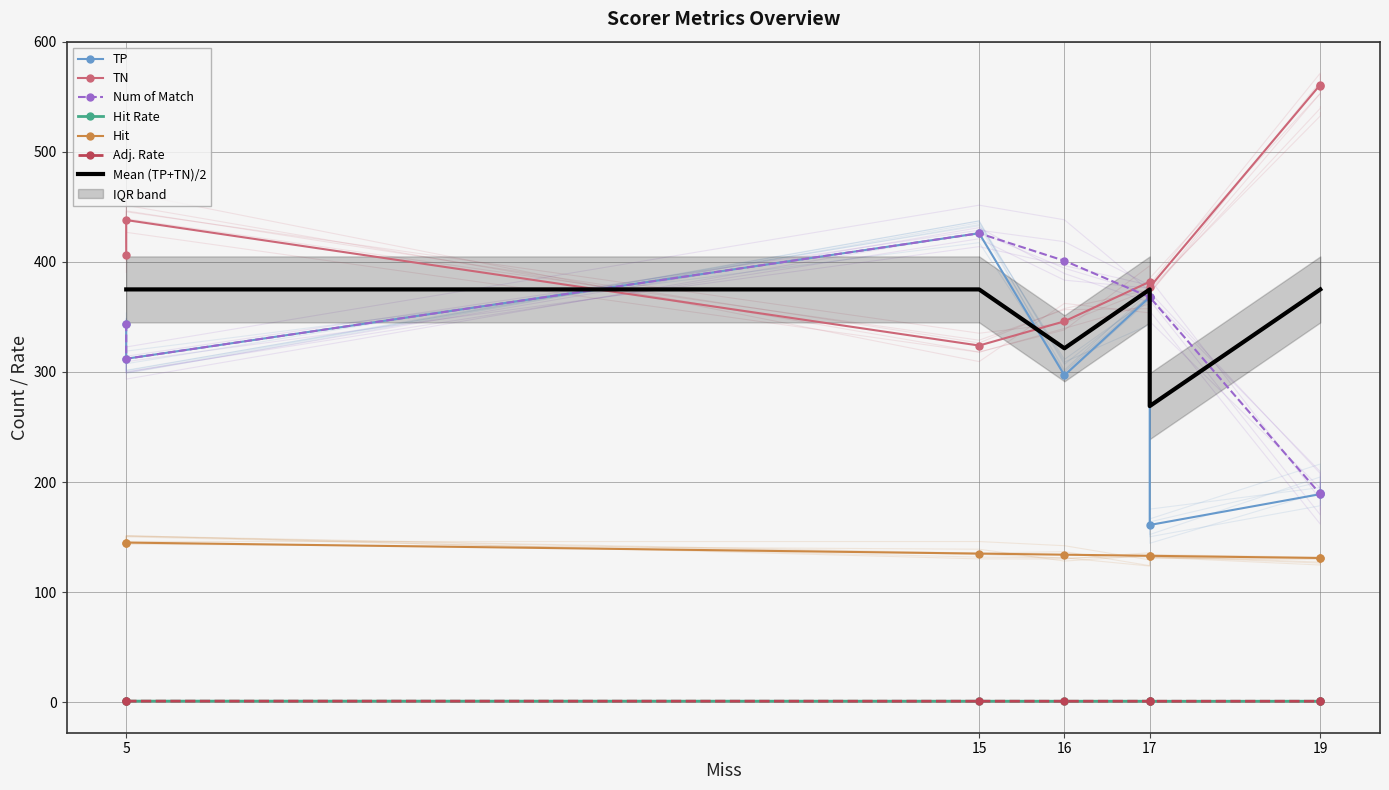

List the series in order of their peak value, lowest first.

Hit Rate, Adj. Rate, Hit, TP, Num of Match, TN